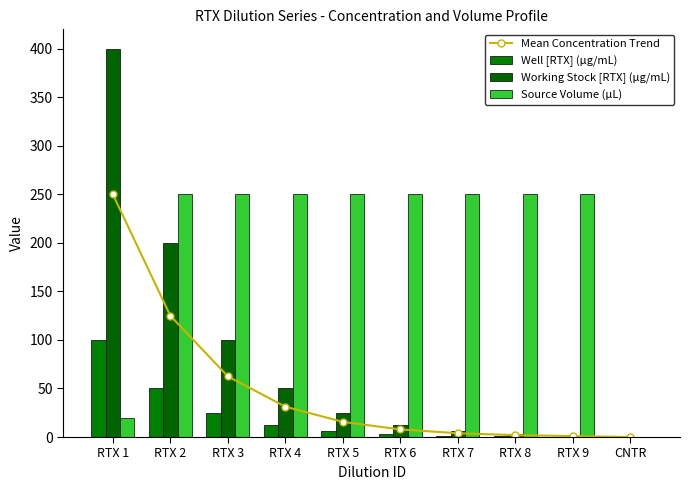

How many data points in Well [RTX] (µg/mL) are above 6?

5